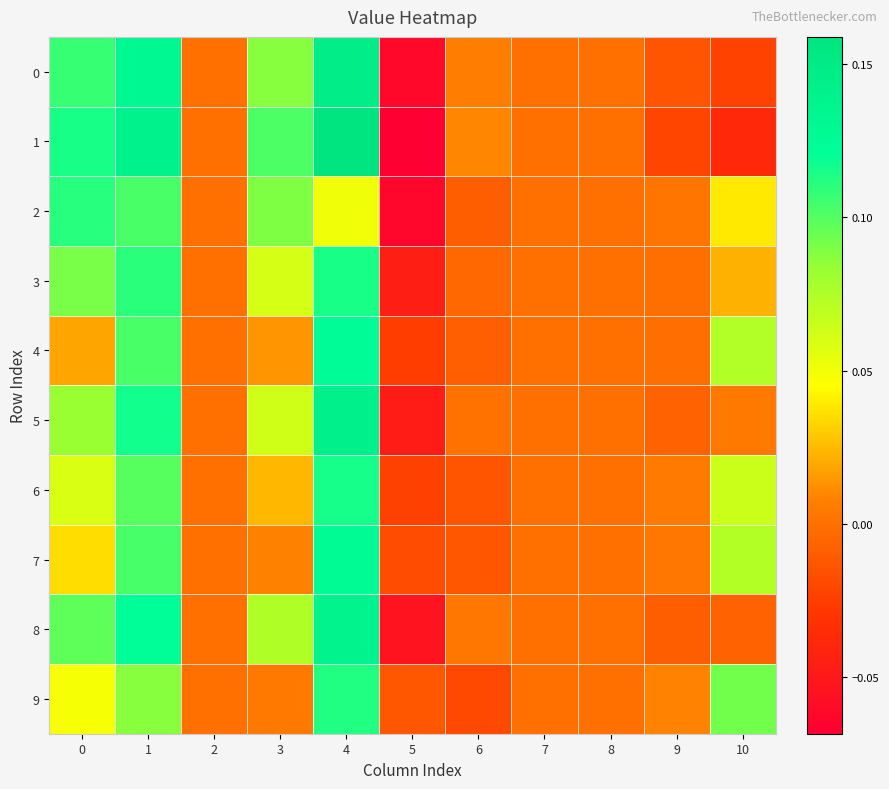

Rank the series at 6 from lowest to highest value.

9, 6, 7, 2, 4, 3, 5, 8, 0, 1